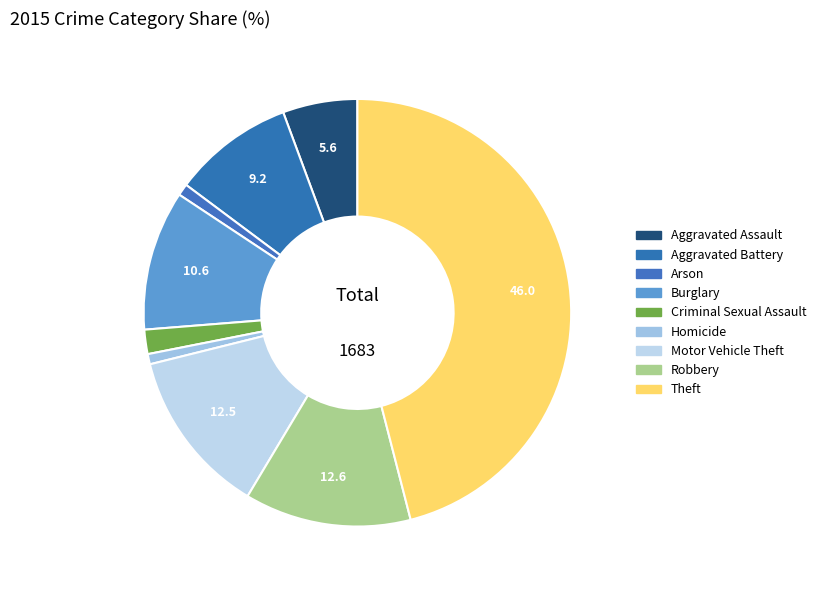

To the nearest percent, what portion does Arson represent?

1%